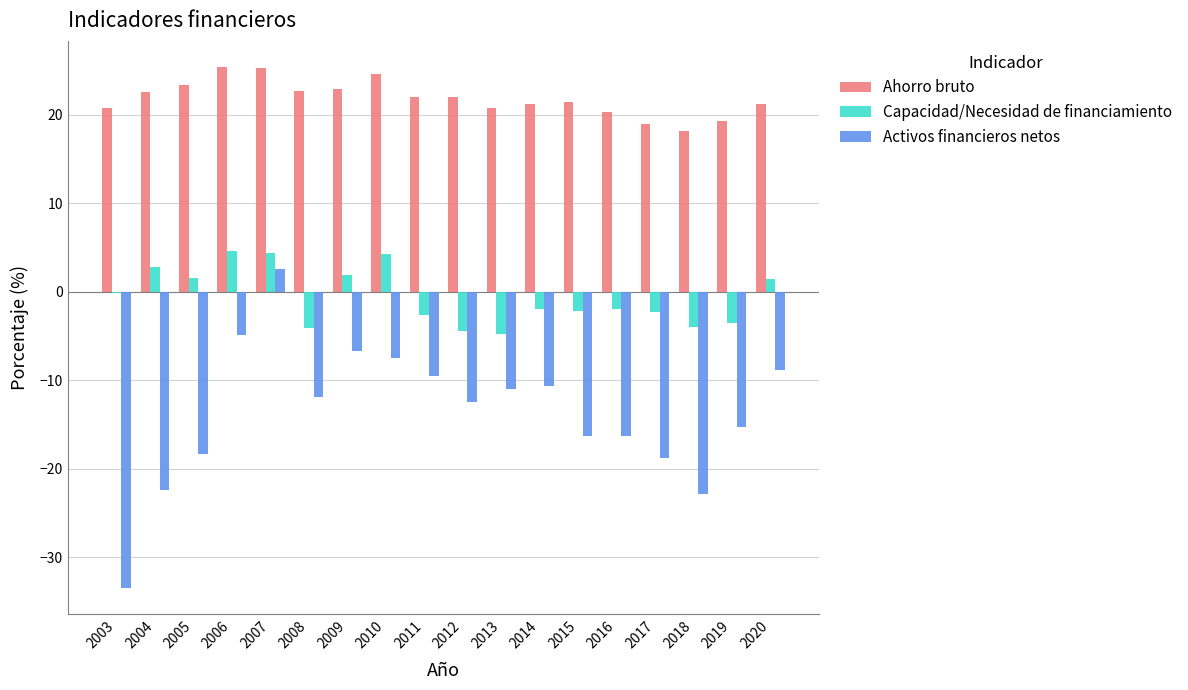

What is the spread (max minus min) of values at 2020?

30.1